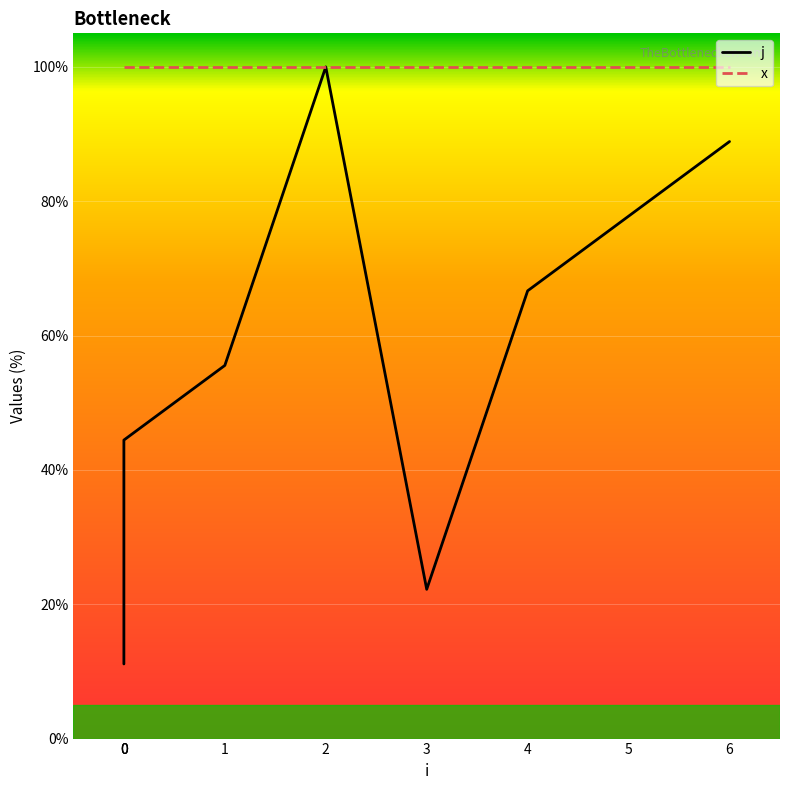

Reading left to right, extract all data points from this chart.

11.1	33.3	44.4	55.6	100.0	22.2	66.7	77.8	88.9